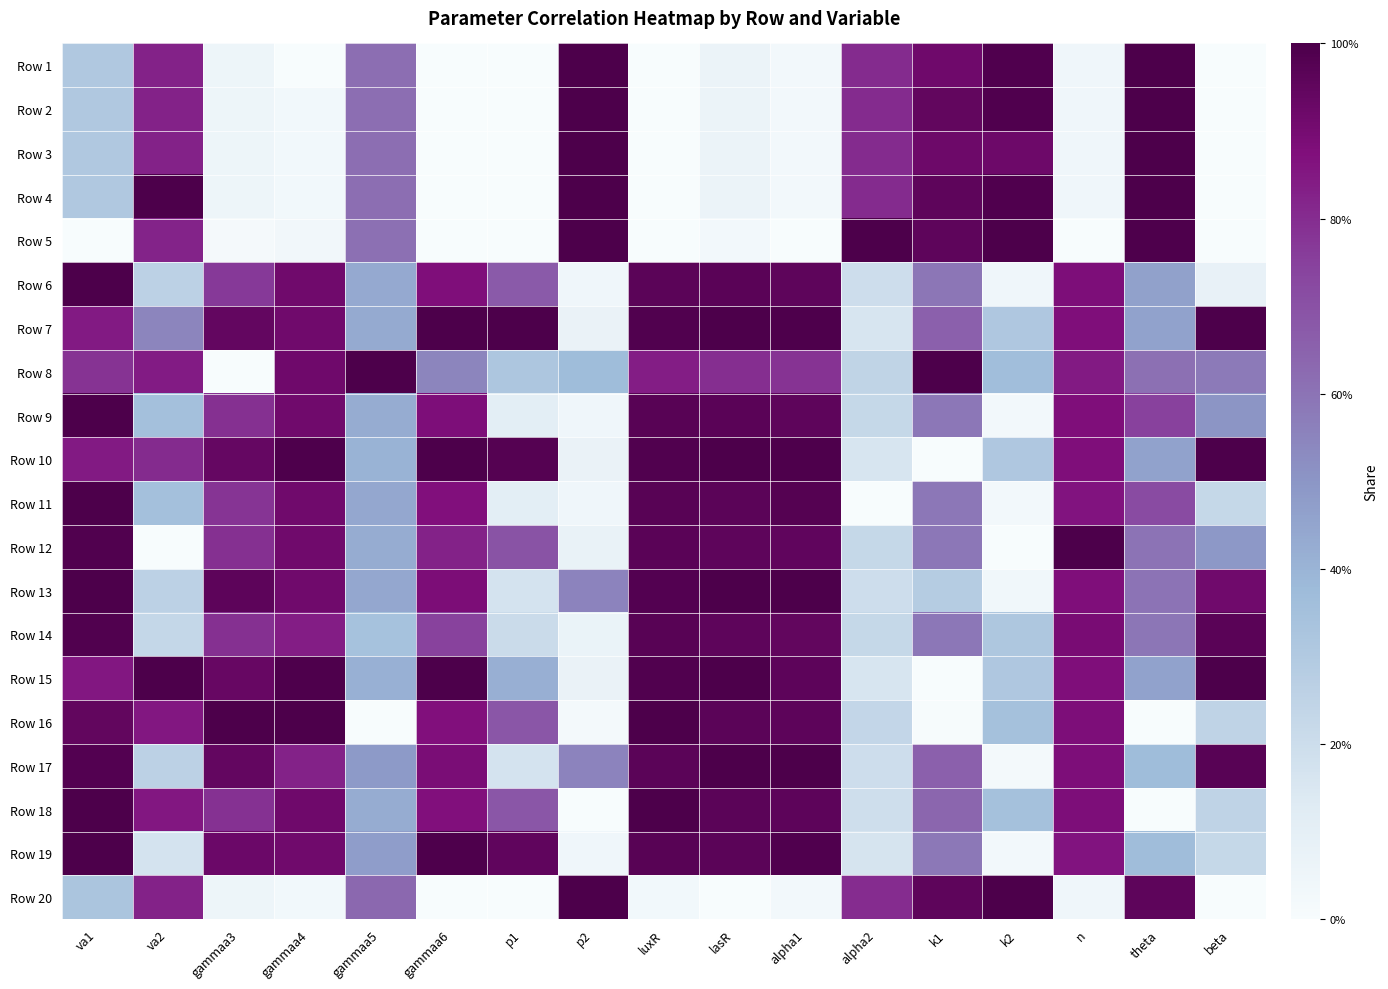

Which label corresponds to the largest value in the chart?

theta